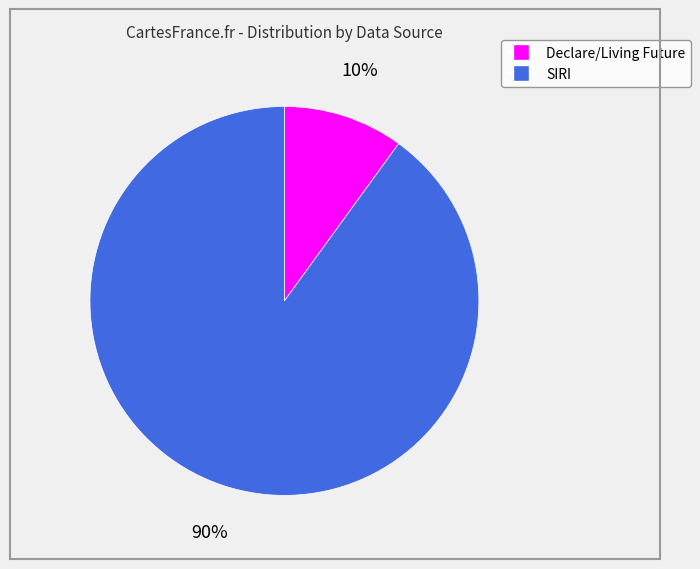

How many segments does this pie chart have?

2